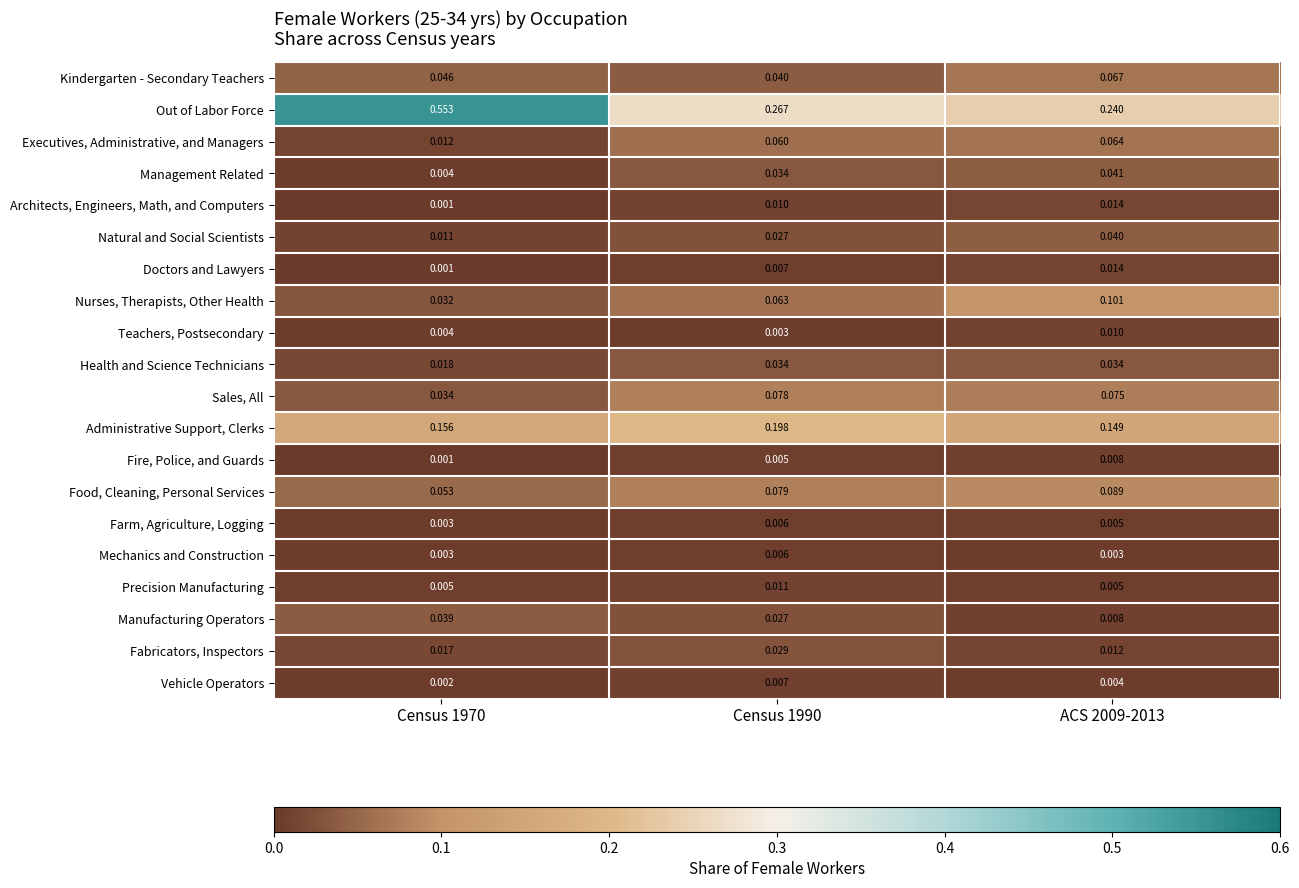

Which series has the largest total across all categories?

Out of Labor Force